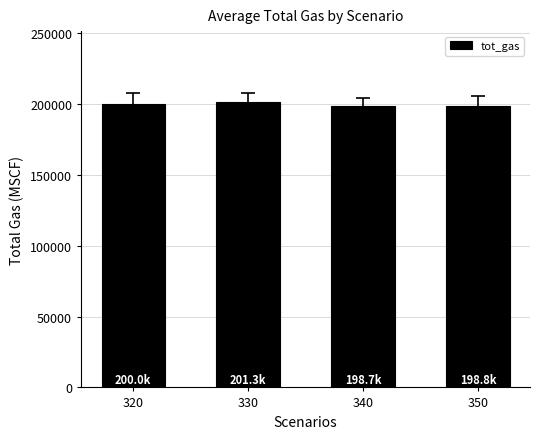

Does the chart contain any negative values?

No